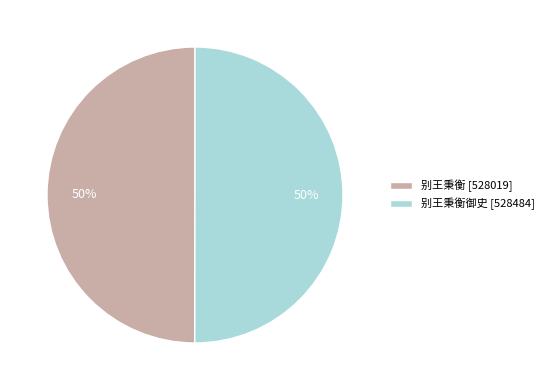

How many segments does this pie chart have?

2